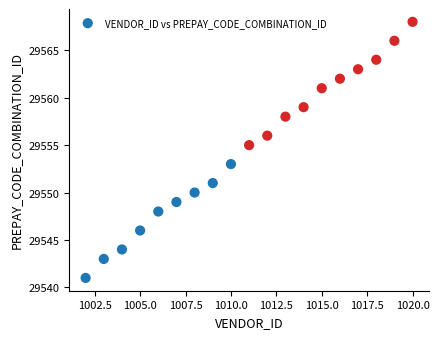

What is the range of Y values (max minus min)?

27